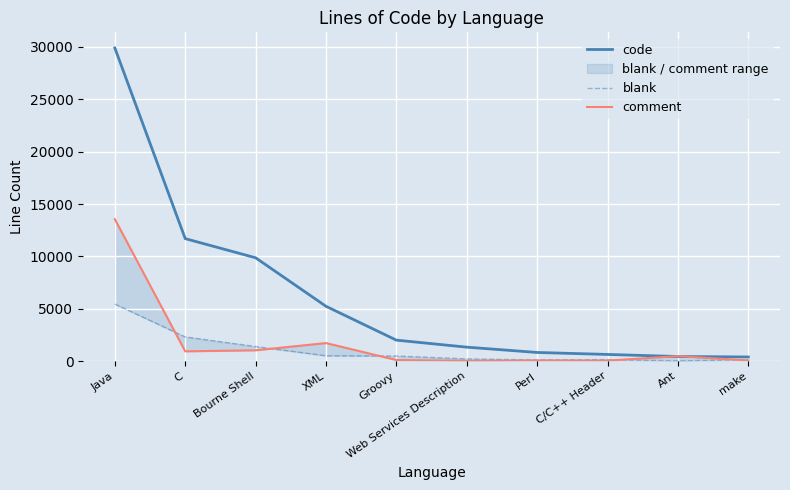

The code series shows 9814 at Java. True or false?

False